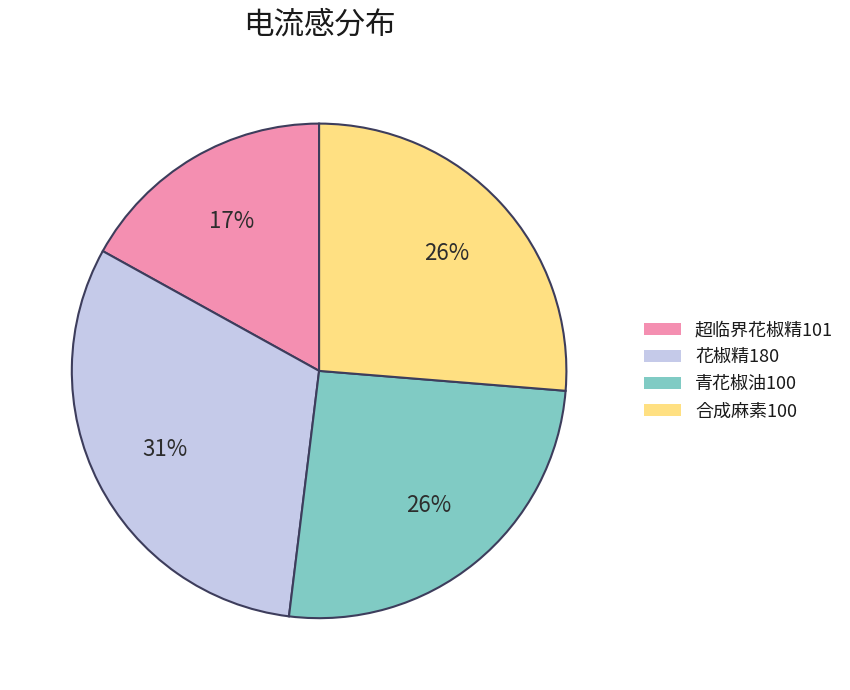

Count the number of slices in the pie.

4